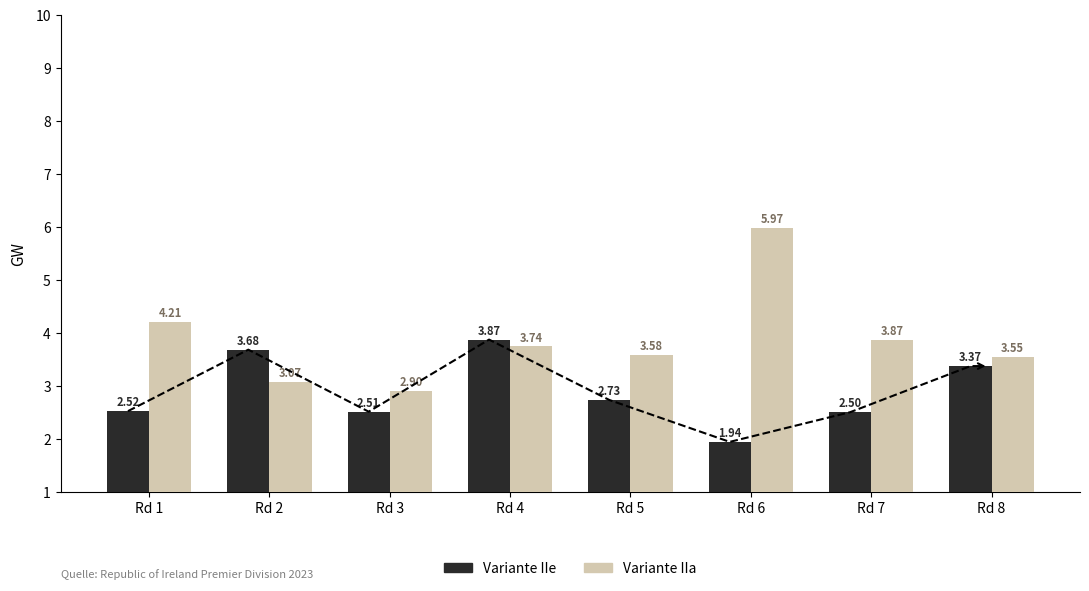

What is the maximum value shown in the chart?

6.0